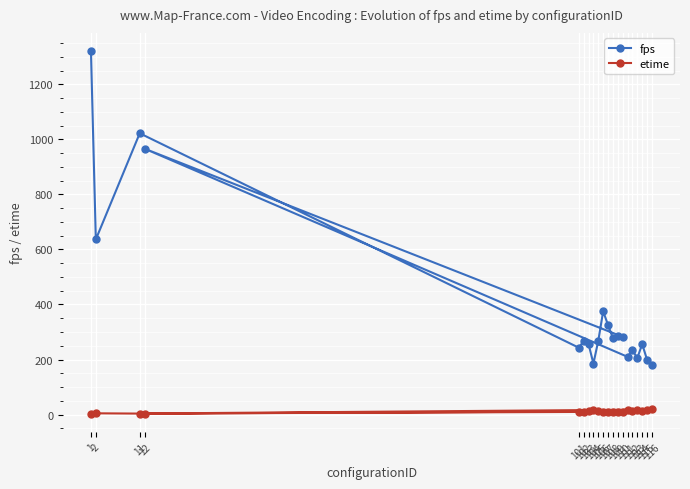

In etime, how many points are higher than both neighbors (excluding endpoints)?

7